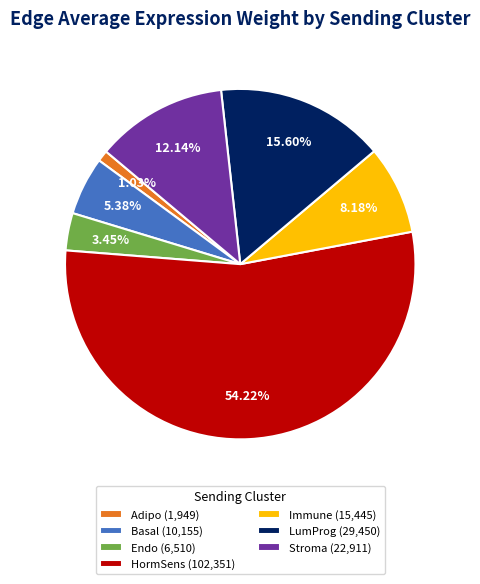

To the nearest percent, what is the combined percentage of Basal and LumProg?

21%